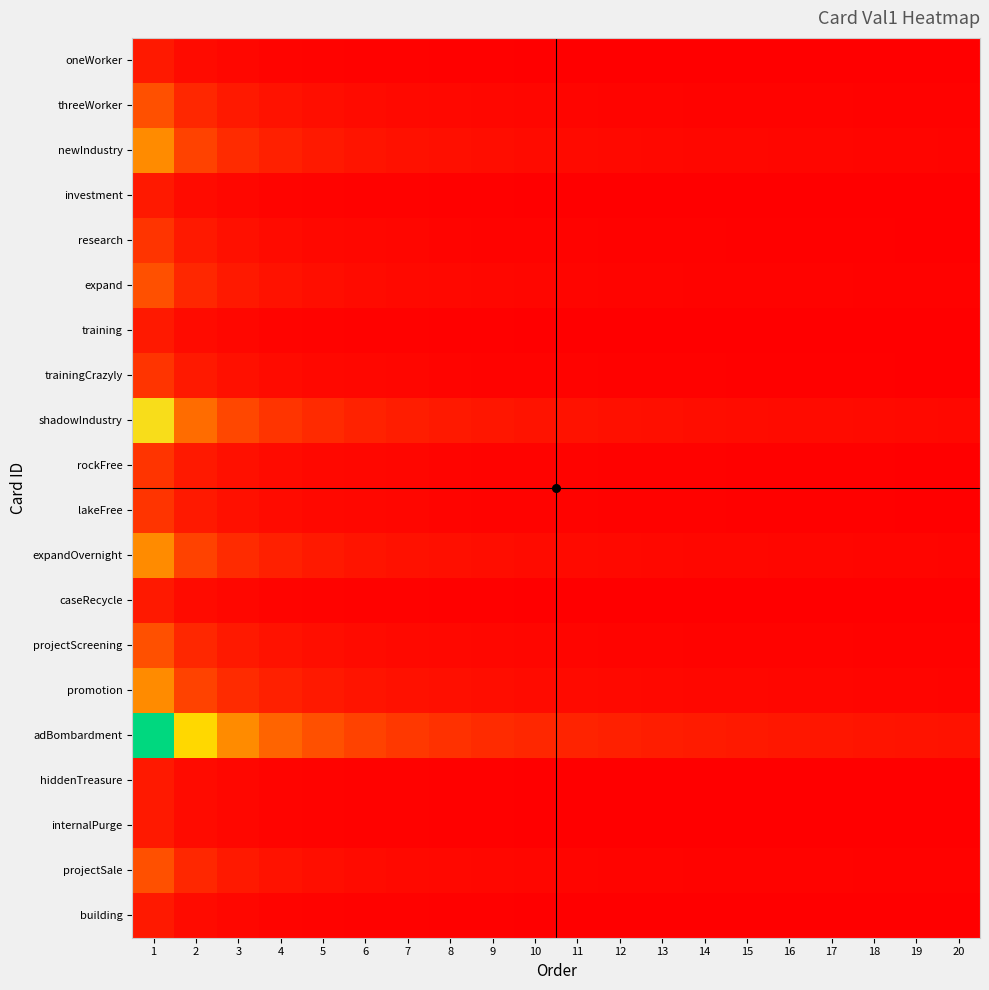

Which series has the widest spread of values?

adBombardment